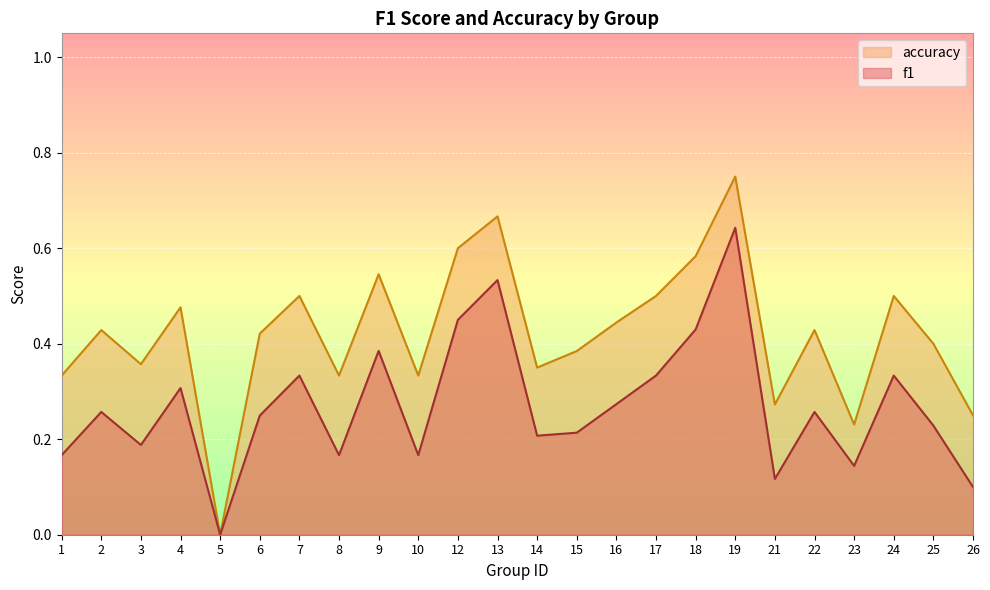

Rank the categories by f1 value from lowest to highest.

5, 26, 21, 23, 1, 8, 10, 3, 14, 15, 25, 6, 2, 22, 16, 4, 7, 17, 24, 9, 18, 12, 13, 19